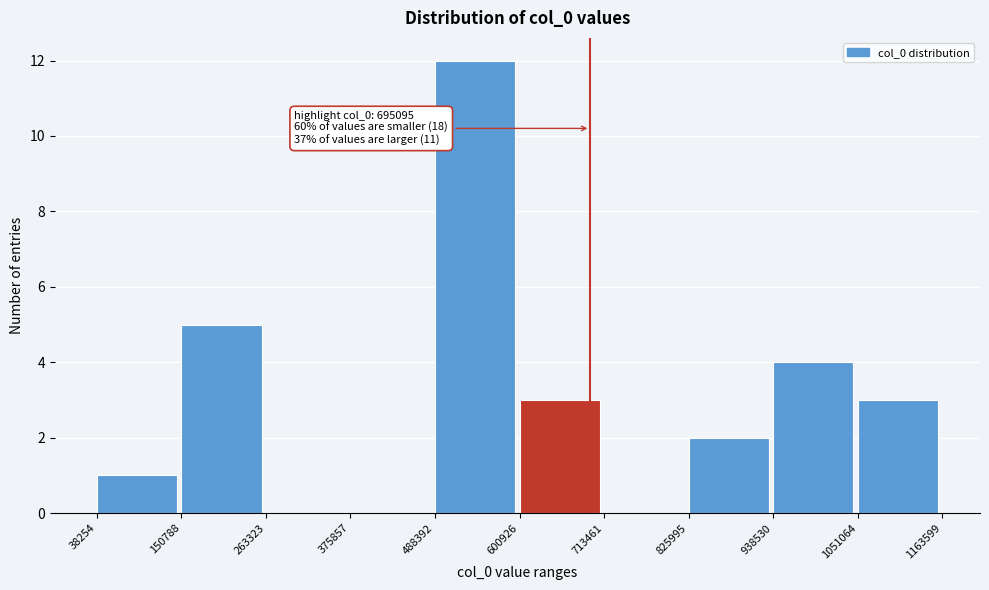

Over which range of the x-axis is the bar tallest?

488392 to 600926